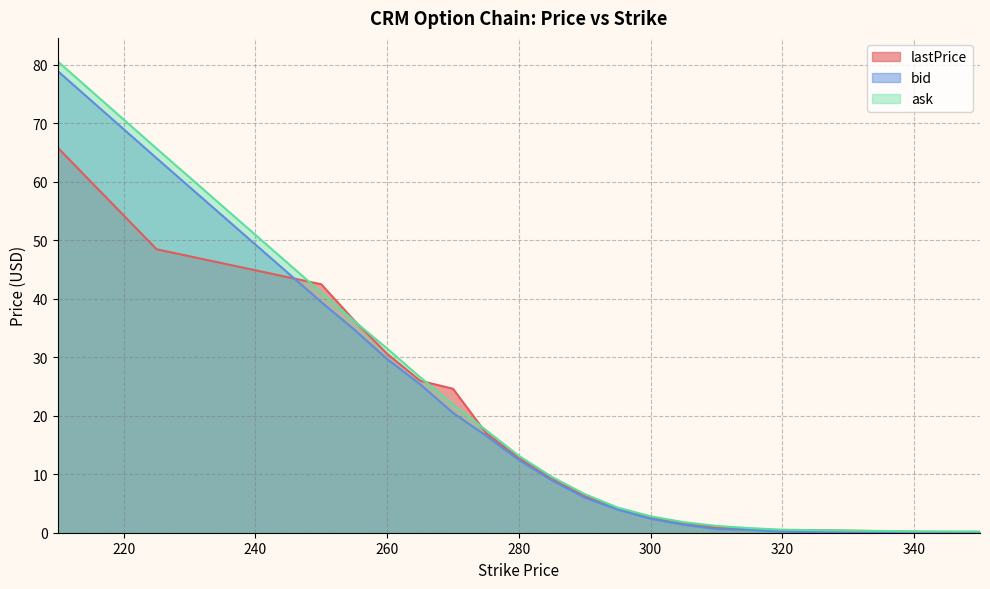

What is the sum of all ask values?

362.8